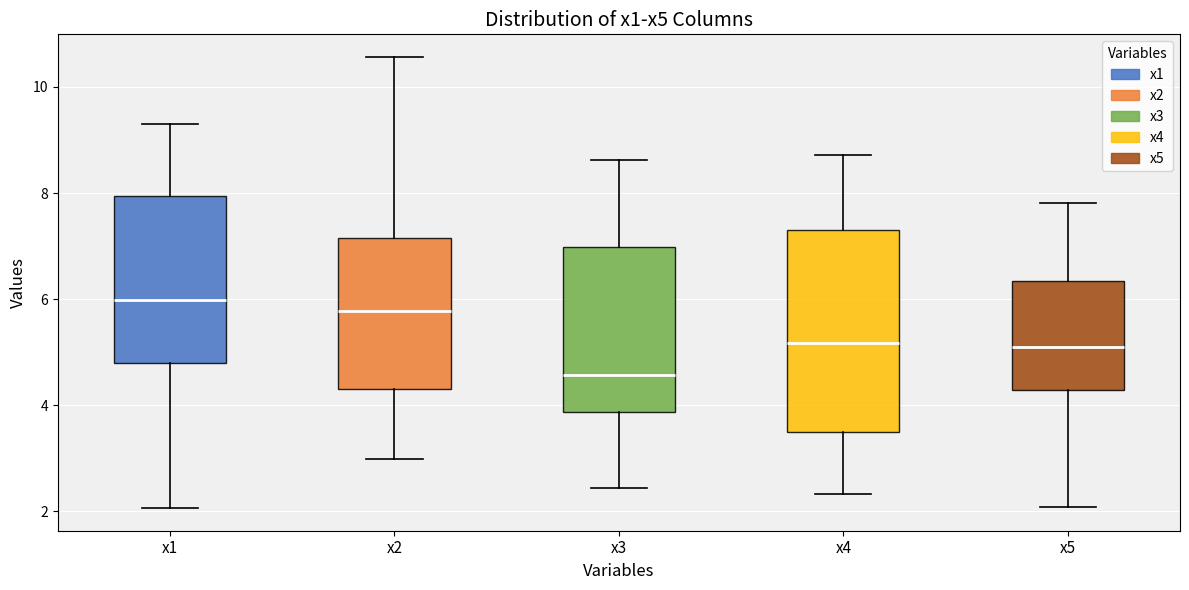

Where does the upper whisker of the box for x3 end on the y-axis? The values are not printed on the chart, so give them approximately, as read against the axis.

8.6